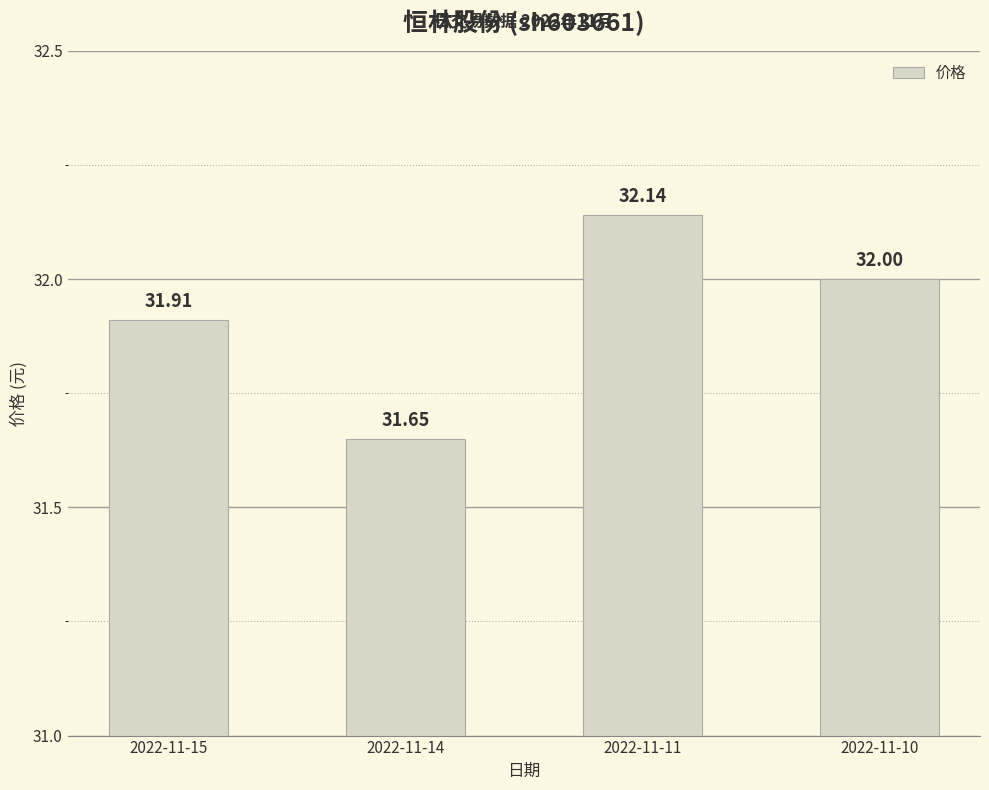

Approximately how many times larger is the value at 2022-11-15 compared to 2022-11-11?

1.0